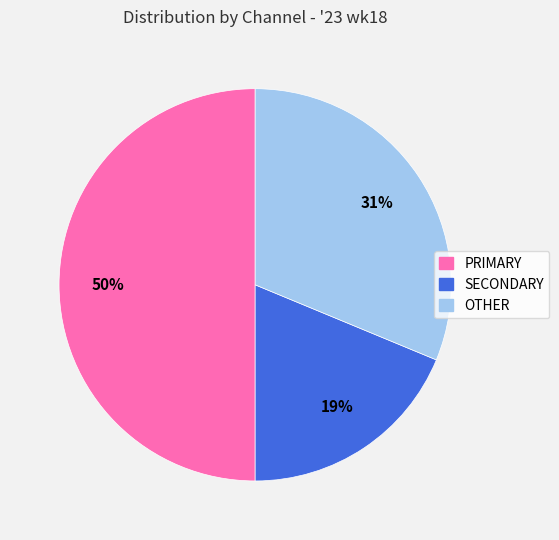

Is SECONDARY the majority of the pie?

No